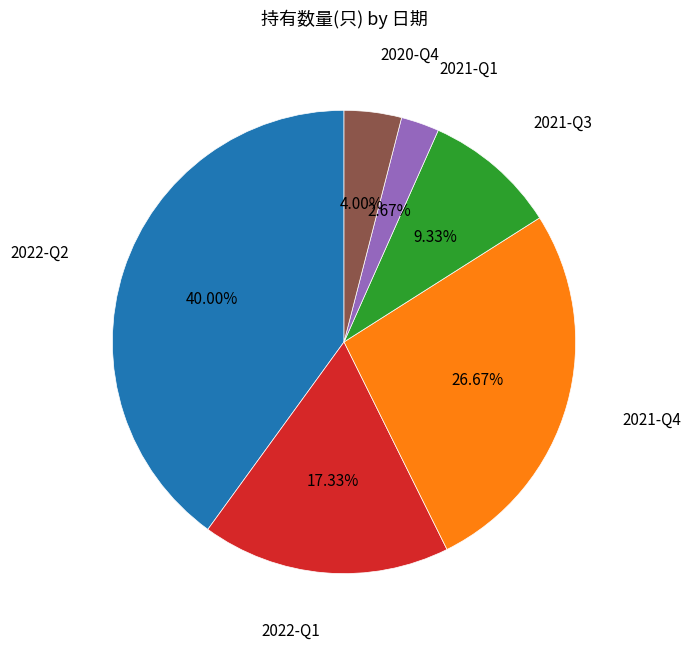

Is there a majority slice in this chart?

No